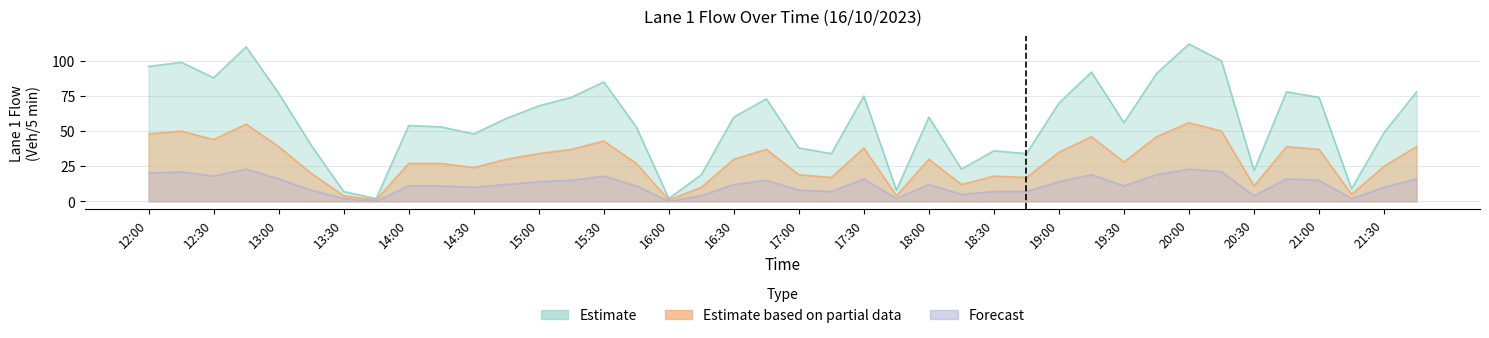

At which category is the sum across all series the highest?

20:00